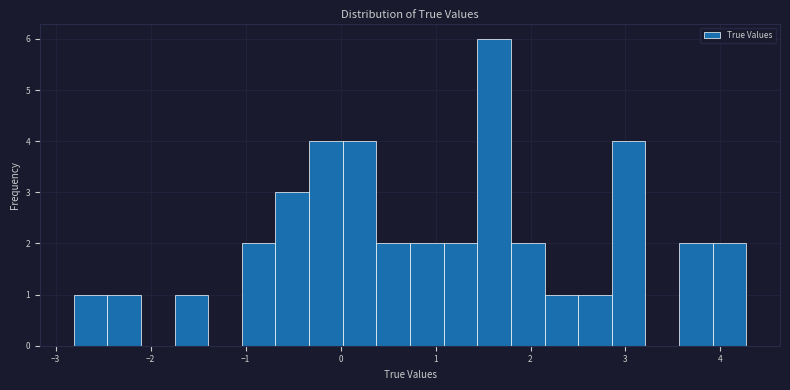

Read against the x-axis, roughly where is the centre of the tallest bar?

1.6